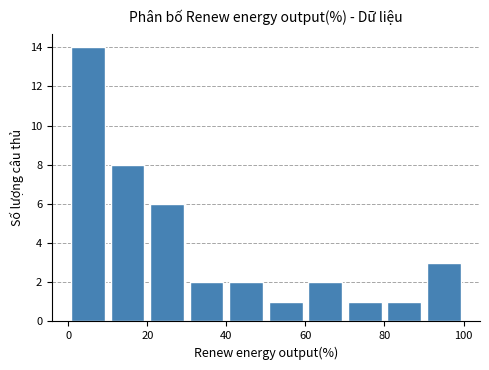

How tall is the bar that spans 50 to 60 on the x-axis? The values are not printed on the chart, so give them approximately, as read against the axis.

1